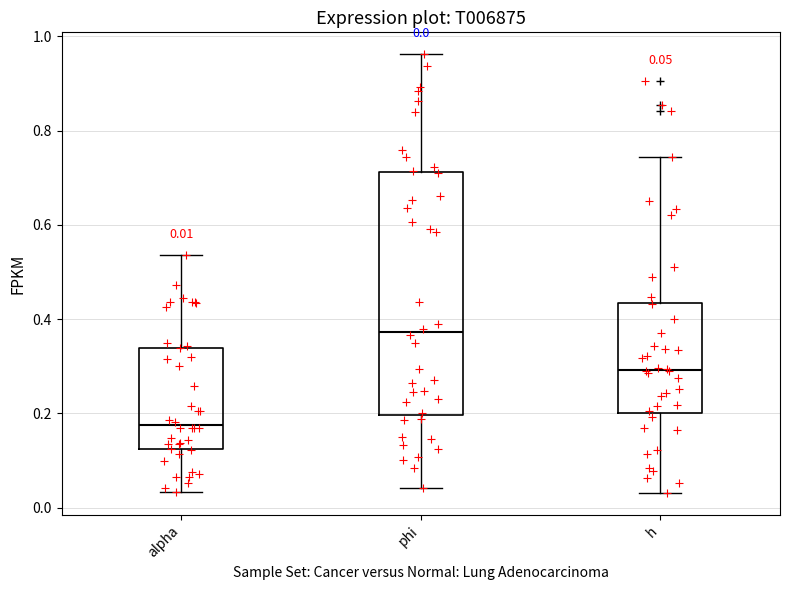

Which box is the tallest, from its lower edge to its upper edge?

phi